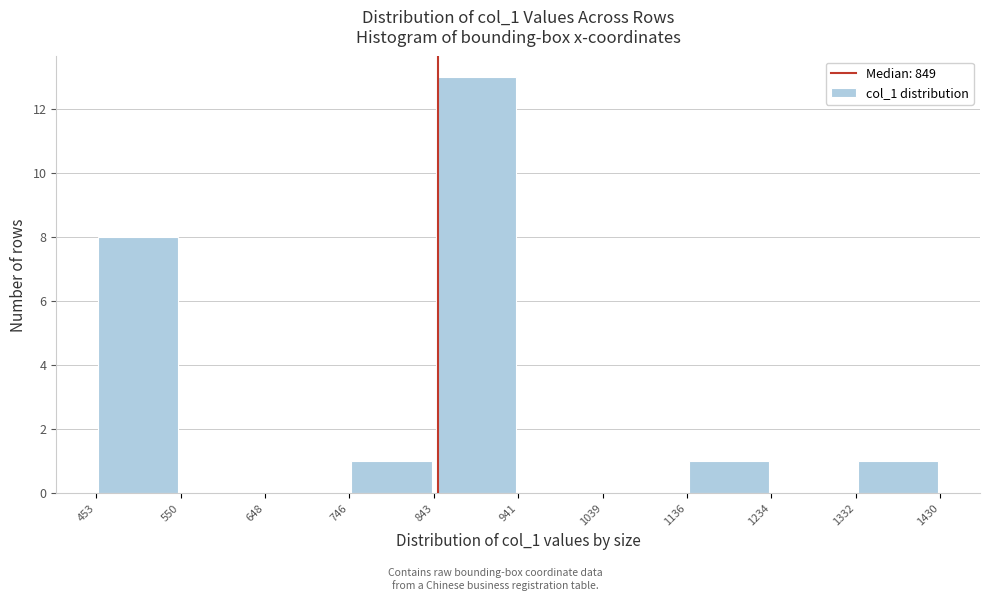

What is the height of the bar covering 843 to 941 on the x-axis? The values are not printed on the chart, so give them approximately, as read against the axis.

13